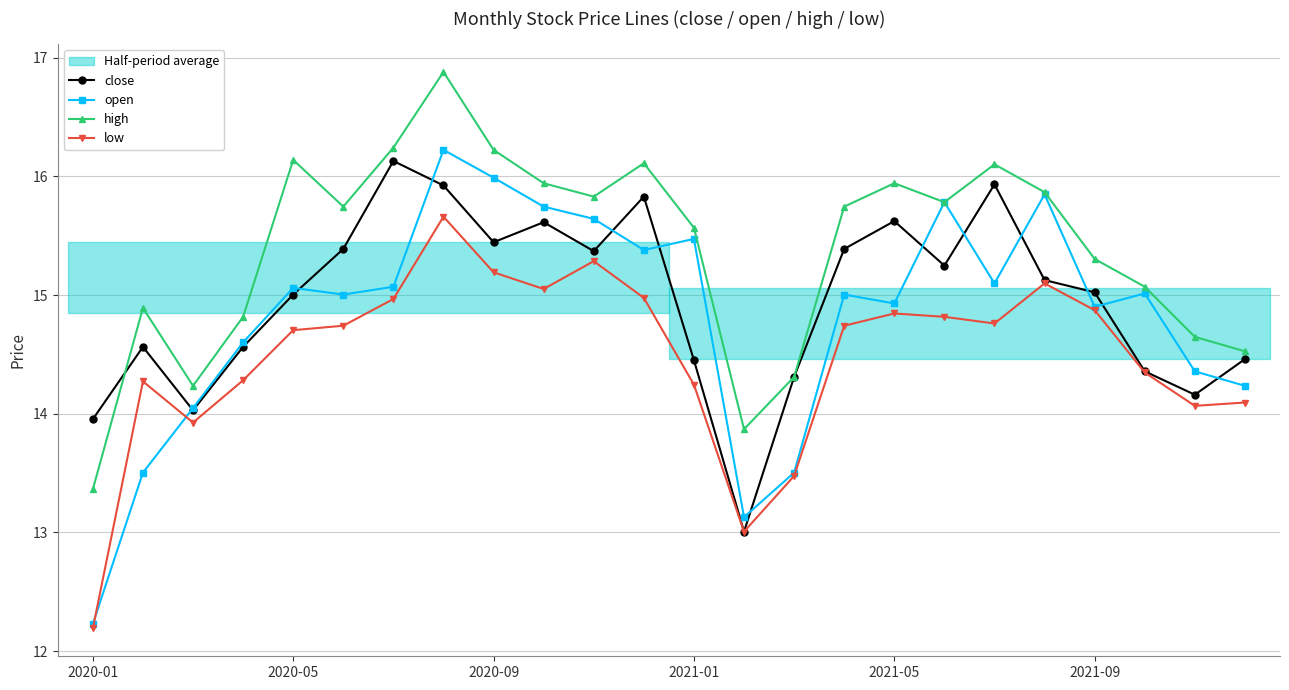

Which series has the largest range (max minus min)?

open